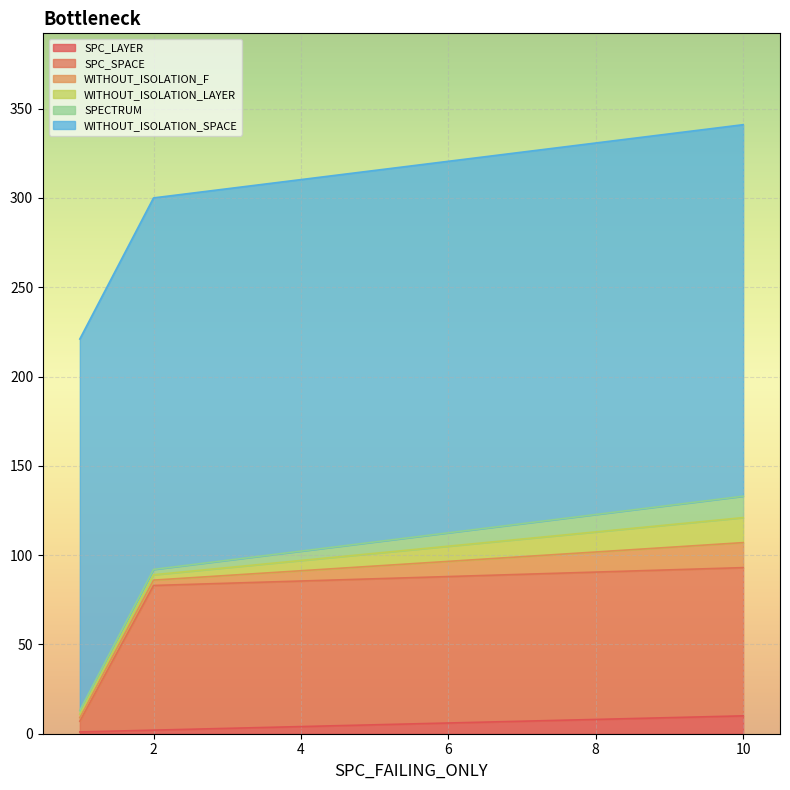

Which series changed the most between 1 and 10?

SPC_SPACE